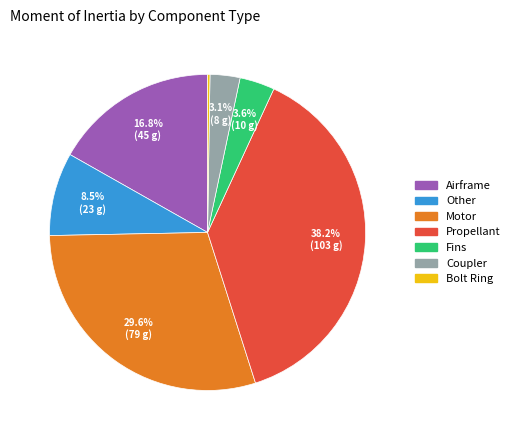

Between Motor and Fins, which is larger?

Motor